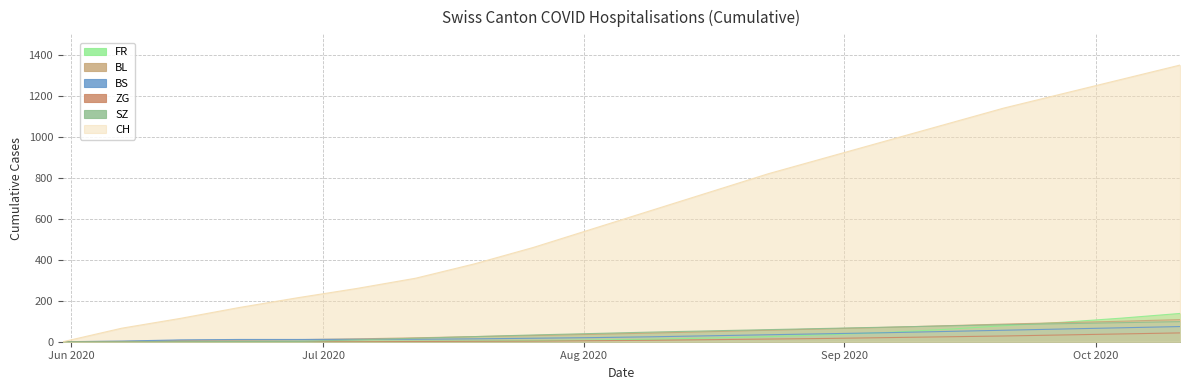

How many data points in BS are less than 24?

10